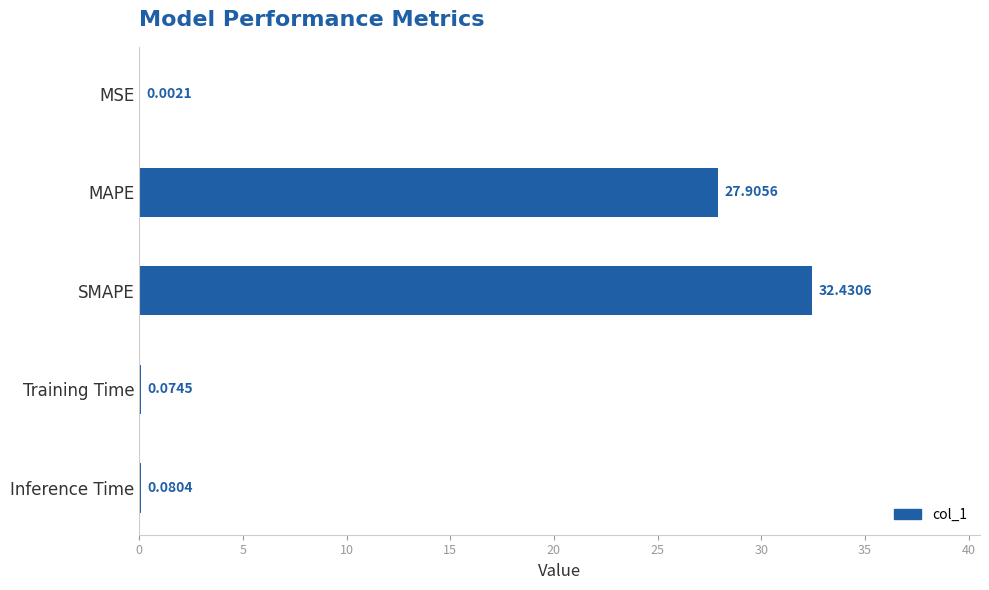

Does the chart contain stacked bars?

No